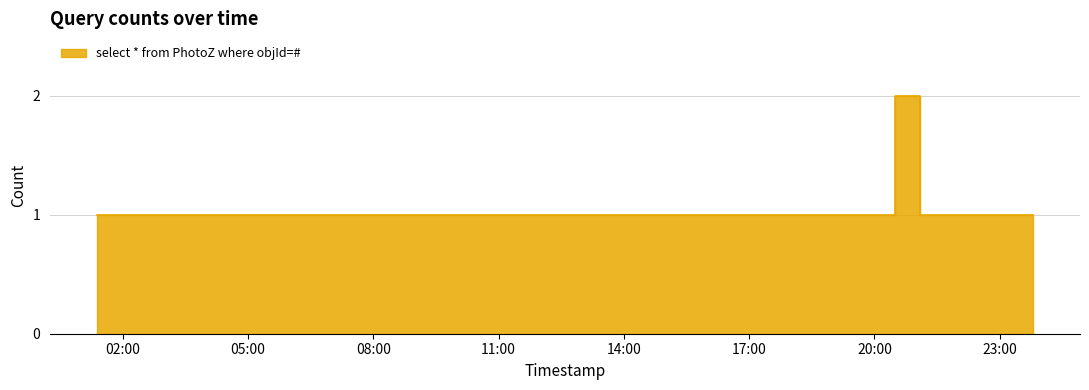

True or false: the data shows 1 at 2019-03-05 19:53:00.

True